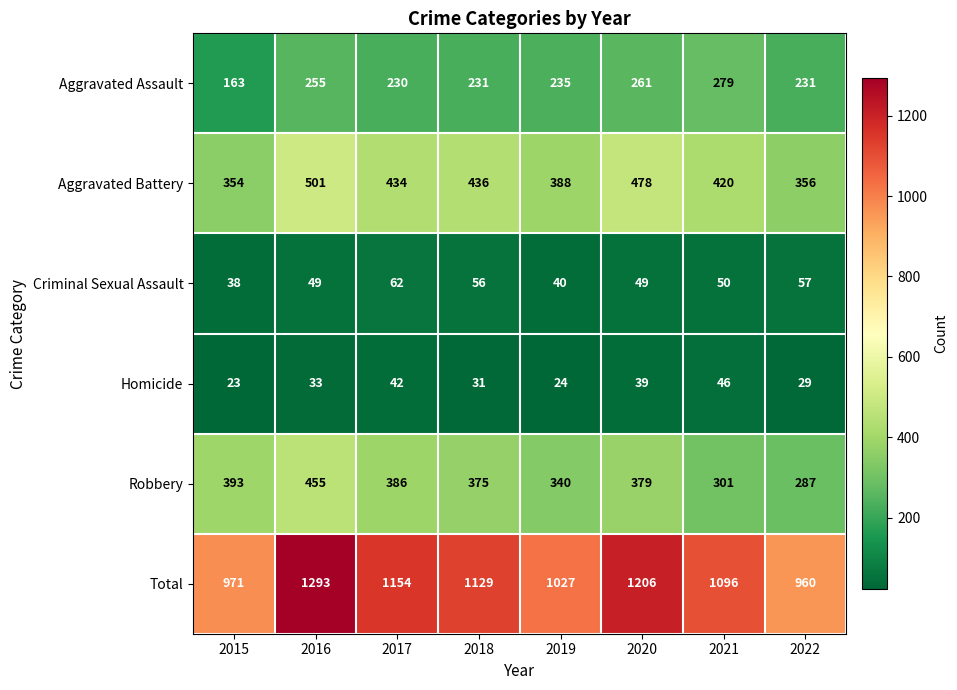

Rank the categories by Total value from lowest to highest.

2022, 2015, 2019, 2021, 2018, 2017, 2020, 2016